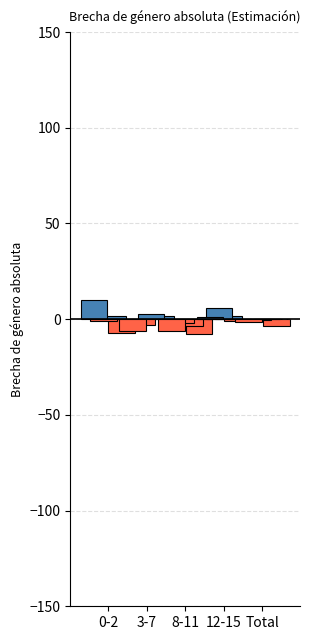

How many groups of bars are there?

5